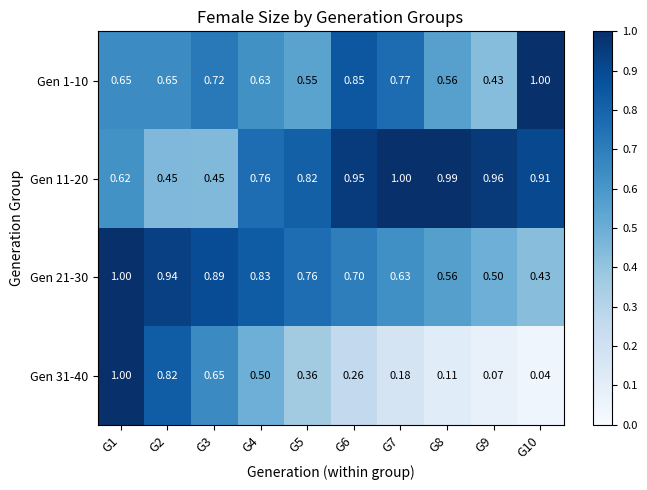

Which category has the lowest value across all series?

G10